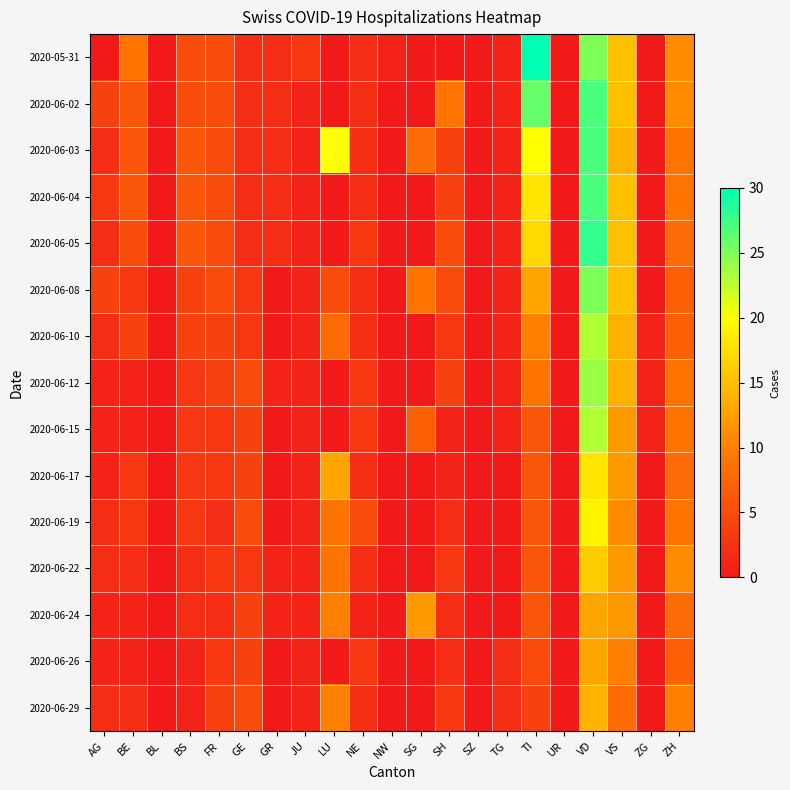

Reading left to right, transcribe all the data shown in this chart.

2020-05-31: AG=0	BE=9	BL=0	BS=5	FR=5	GE=2	GR=2	JU=3	LU=0	NE=2	NW=1	SG=0	SH=0	SZ=0	TG=1	TI=30	UR=0	VD=25	VS=15	ZG=0	ZH=11
2020-06-02: AG=4	BE=6	BL=0	BS=5	FR=5	GE=2	GR=2	JU=1	LU=0	NE=2	NW=0	SG=0	SH=9	SZ=0	TG=1	TI=26	UR=0	VD=27	VS=15	ZG=0	ZH=11
2020-06-03: AG=2	BE=6	BL=0	BS=6	FR=5	GE=2	GR=2	JU=1	LU=20	NE=2	NW=0	SG=8	SH=4	SZ=0	TG=1	TI=20	UR=0	VD=27	VS=14	ZG=0	ZH=9
2020-06-04: AG=3	BE=6	BL=0	BS=6	FR=5	GE=2	GR=2	JU=1	LU=0	NE=2	NW=0	SG=0	SH=4	SZ=0	TG=1	TI=18	UR=0	VD=27	VS=15	ZG=0	ZH=9
2020-06-05: AG=2	BE=5	BL=0	BS=6	FR=5	GE=2	GR=2	JU=1	LU=0	NE=3	NW=0	SG=0	SH=5	SZ=0	TG=1	TI=17	UR=0	VD=28	VS=15	ZG=0	ZH=8
2020-06-08: AG=4	BE=3	BL=0	BS=4	FR=5	GE=3	GR=0	JU=1	LU=5	NE=2	NW=0	SG=9	SH=5	SZ=0	TG=1	TI=13	UR=0	VD=25	VS=15	ZG=0	ZH=7
2020-06-10: AG=2	BE=4	BL=0	BS=4	FR=4	GE=3	GR=0	JU=1	LU=8	NE=2	NW=0	SG=0	SH=3	SZ=0	TG=1	TI=10	UR=0	VD=23	VS=14	ZG=1	ZH=7
2020-06-12: AG=1	BE=1	BL=0	BS=3	FR=4	GE=5	GR=1	JU=1	LU=0	NE=3	NW=0	SG=0	SH=4	SZ=0	TG=1	TI=9	UR=0	VD=24	VS=14	ZG=1	ZH=9
2020-06-15: AG=1	BE=1	BL=0	BS=3	FR=3	GE=4	GR=0	JU=1	LU=0	NE=3	NW=0	SG=7	SH=1	SZ=0	TG=1	TI=6	UR=0	VD=23	VS=12	ZG=1	ZH=9
2020-06-17: AG=1	BE=3	BL=0	BS=3	FR=3	GE=4	GR=0	JU=1	LU=13	NE=2	NW=0	SG=0	SH=1	SZ=0	TG=0	TI=6	UR=0	VD=18	VS=12	ZG=0	ZH=8
2020-06-19: AG=2	BE=3	BL=0	BS=3	FR=2	GE=5	GR=0	JU=1	LU=9	NE=5	NW=0	SG=0	SH=2	SZ=0	TG=0	TI=6	UR=0	VD=19	VS=11	ZG=0	ZH=9
2020-06-22: AG=2	BE=2	BL=0	BS=2	FR=3	GE=3	GR=1	JU=1	LU=9	NE=2	NW=0	SG=0	SH=3	SZ=0	TG=0	TI=6	UR=0	VD=16	VS=12	ZG=0	ZH=11
2020-06-24: AG=1	BE=1	BL=0	BS=2	FR=2	GE=4	GR=1	JU=1	LU=10	NE=1	NW=0	SG=12	SH=2	SZ=0	TG=0	TI=6	UR=0	VD=13	VS=12	ZG=0	ZH=8
2020-06-26: AG=1	BE=1	BL=0	BS=1	FR=3	GE=4	GR=0	JU=1	LU=0	NE=3	NW=0	SG=0	SH=2	SZ=0	TG=2	TI=5	UR=0	VD=13	VS=10	ZG=0	ZH=7
2020-06-29: AG=2	BE=2	BL=0	BS=1	FR=4	GE=5	GR=0	JU=1	LU=10	NE=2	NW=0	SG=0	SH=3	SZ=0	TG=2	TI=4	UR=0	VD=14	VS=8	ZG=0	ZH=10